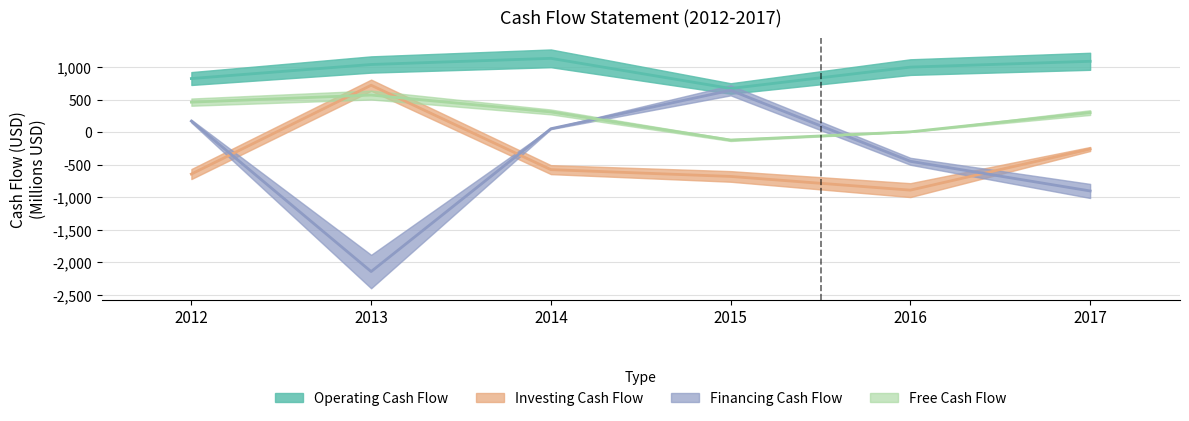

The Free Cash Flow series shows -120.1 at 2015. True or false?

True